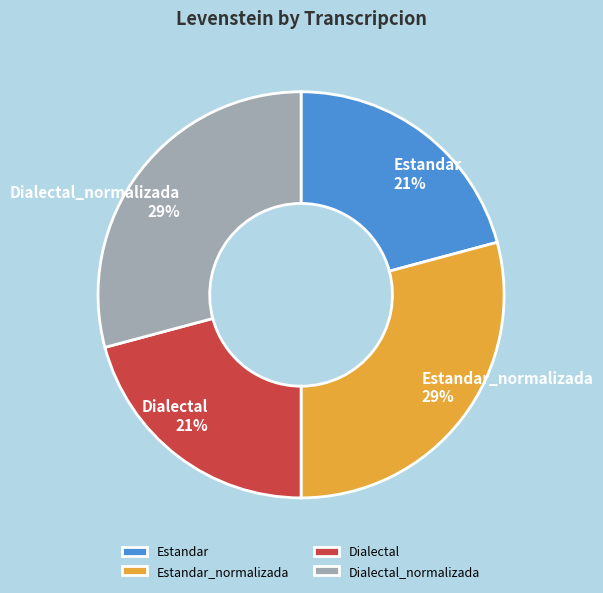

To the nearest percent, what is the combined percentage of Dialectal and Estandar?

42%